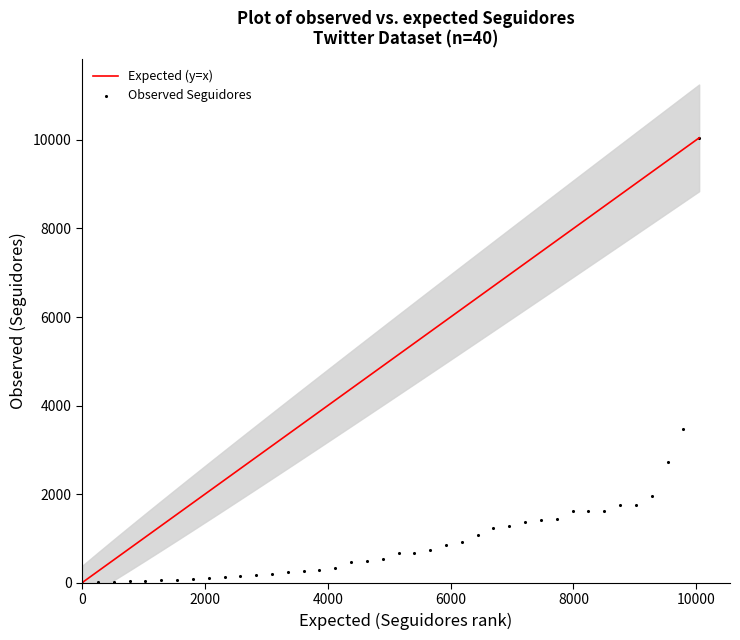

What Y value in the scatter plot is closest to 5024?

3469